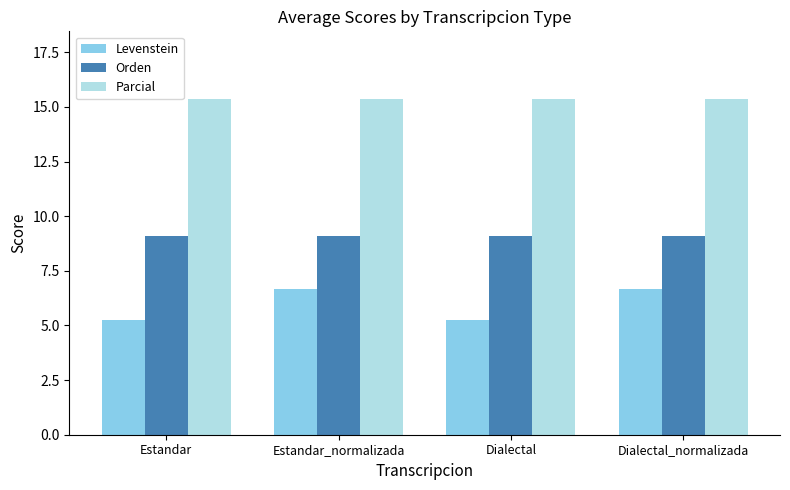

What is the average value of the Orden series?

9.1